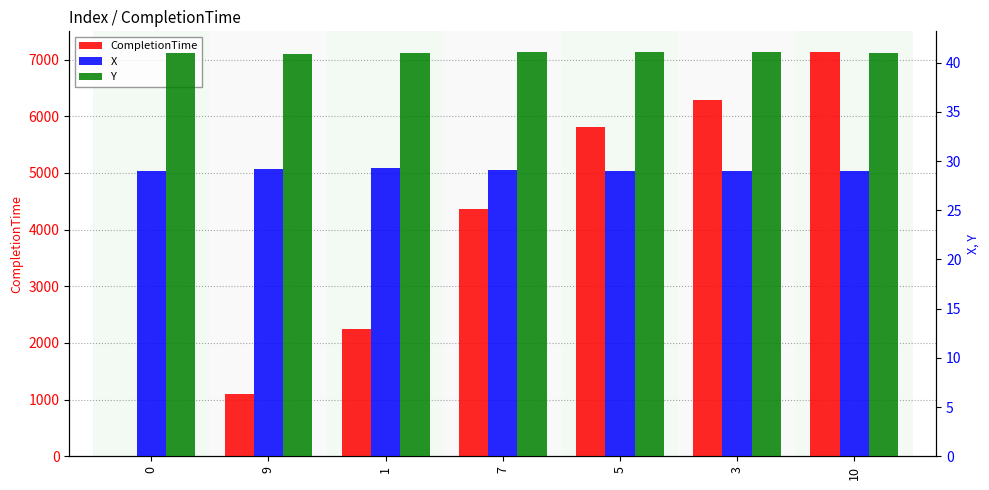

What is the total value across all series at 0?

70.0